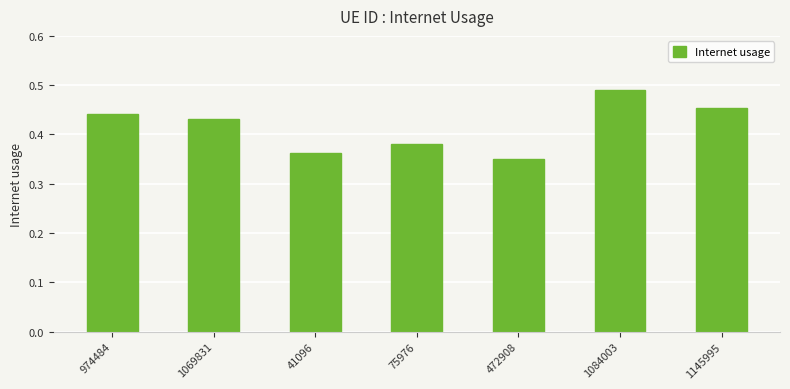

List the labels in order of value, largest first.

1084003, 1145995, 974484, 1069831, 75976, 41096, 472908